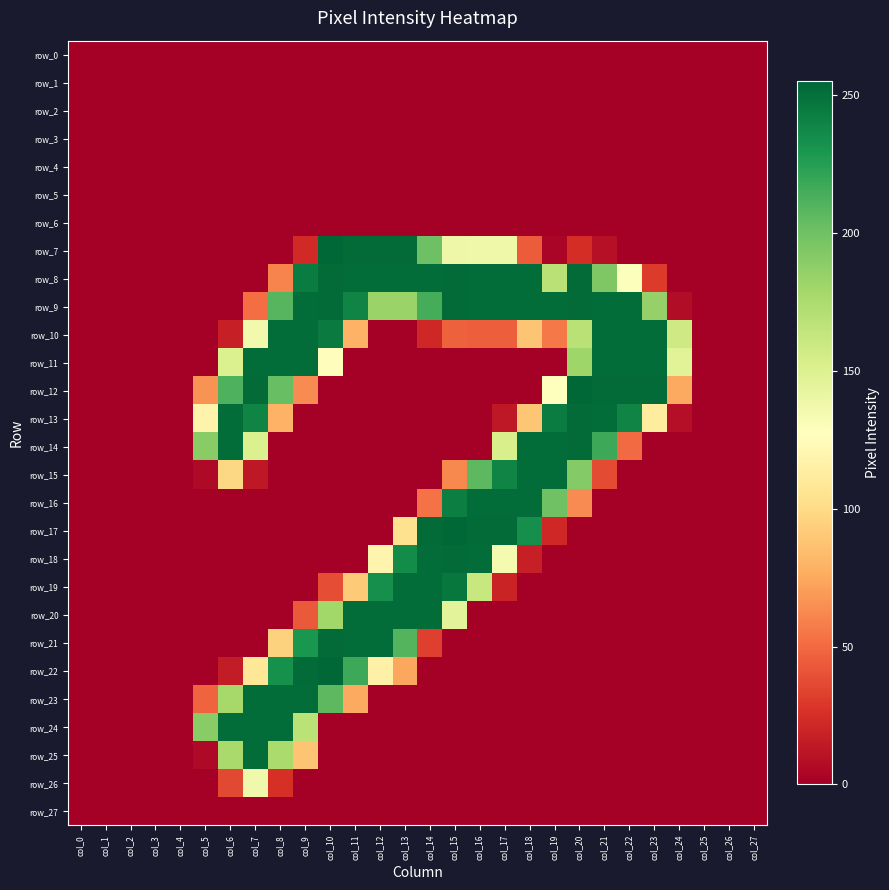

Between col_0 and col_5, which series saw the biggest shift?

row_14